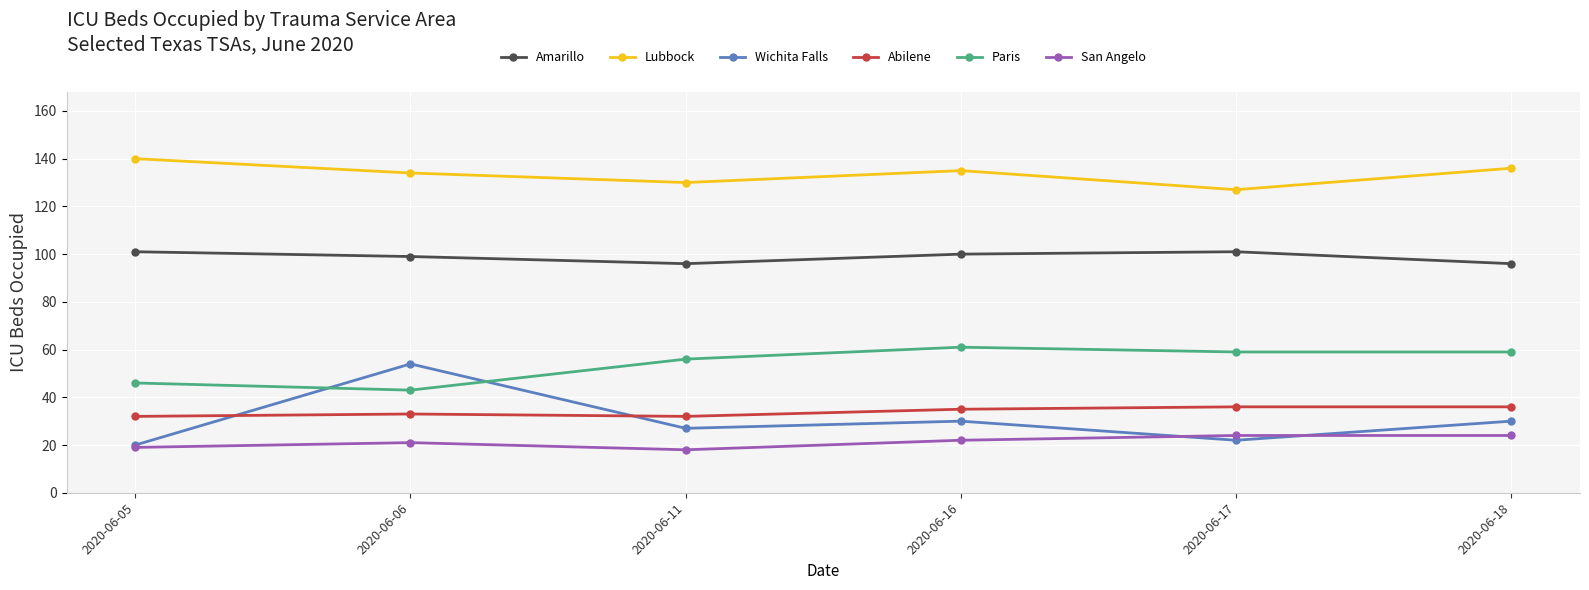

What is the spread (max minus min) of values at 2020-06-05?

121